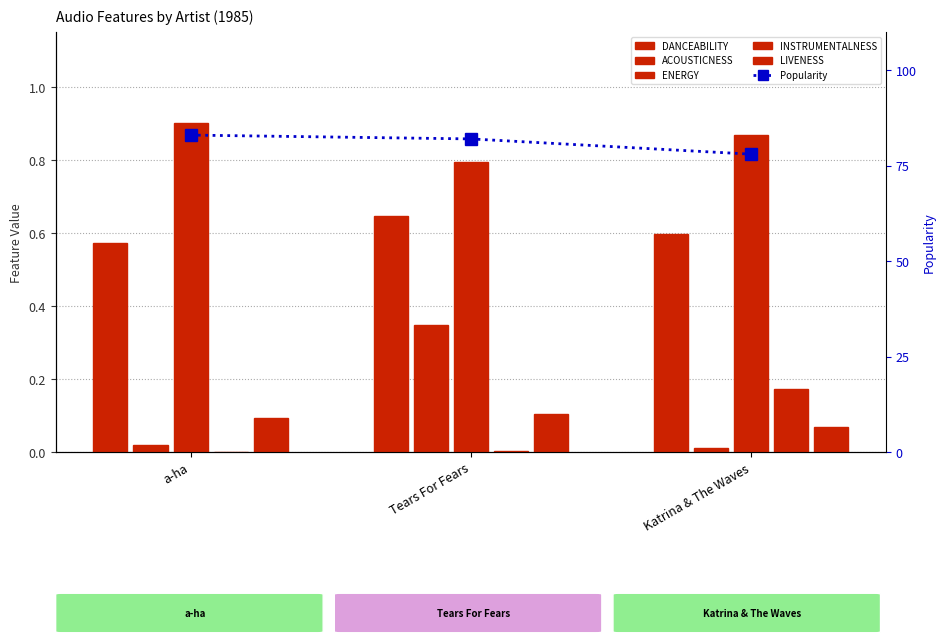

Are the bars horizontal?

No